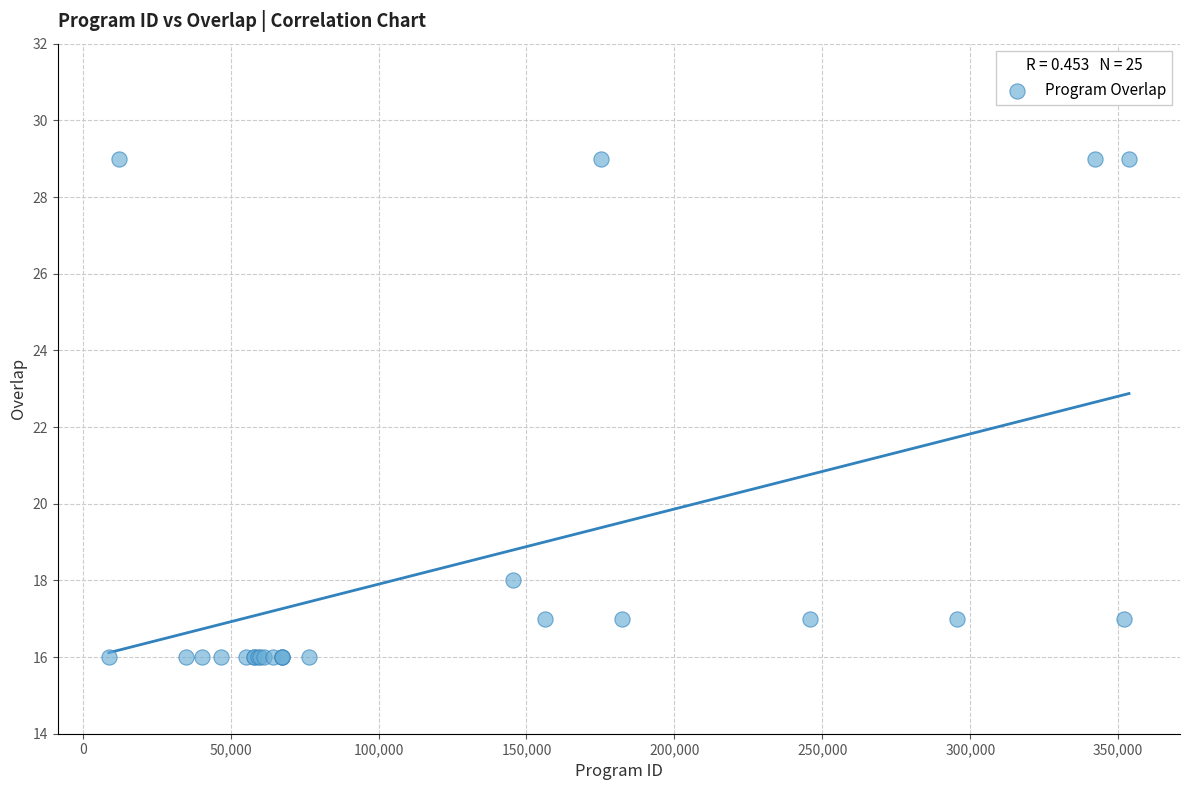

What Y value in the scatter plot is closest to 22?

18